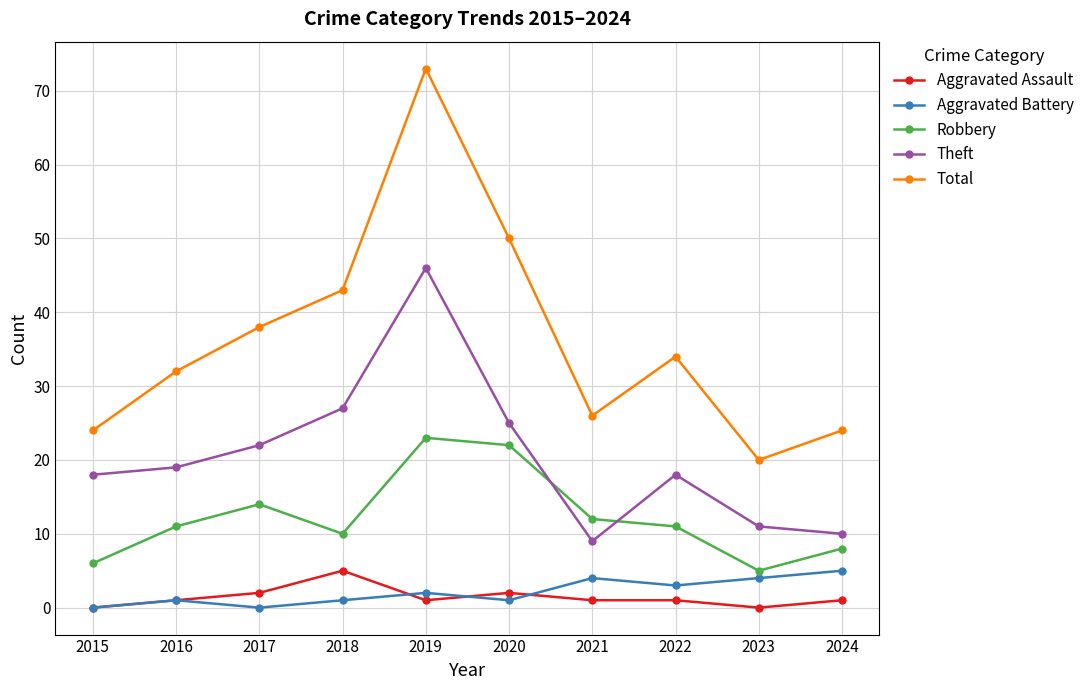

How many lines are shown in the chart?

5